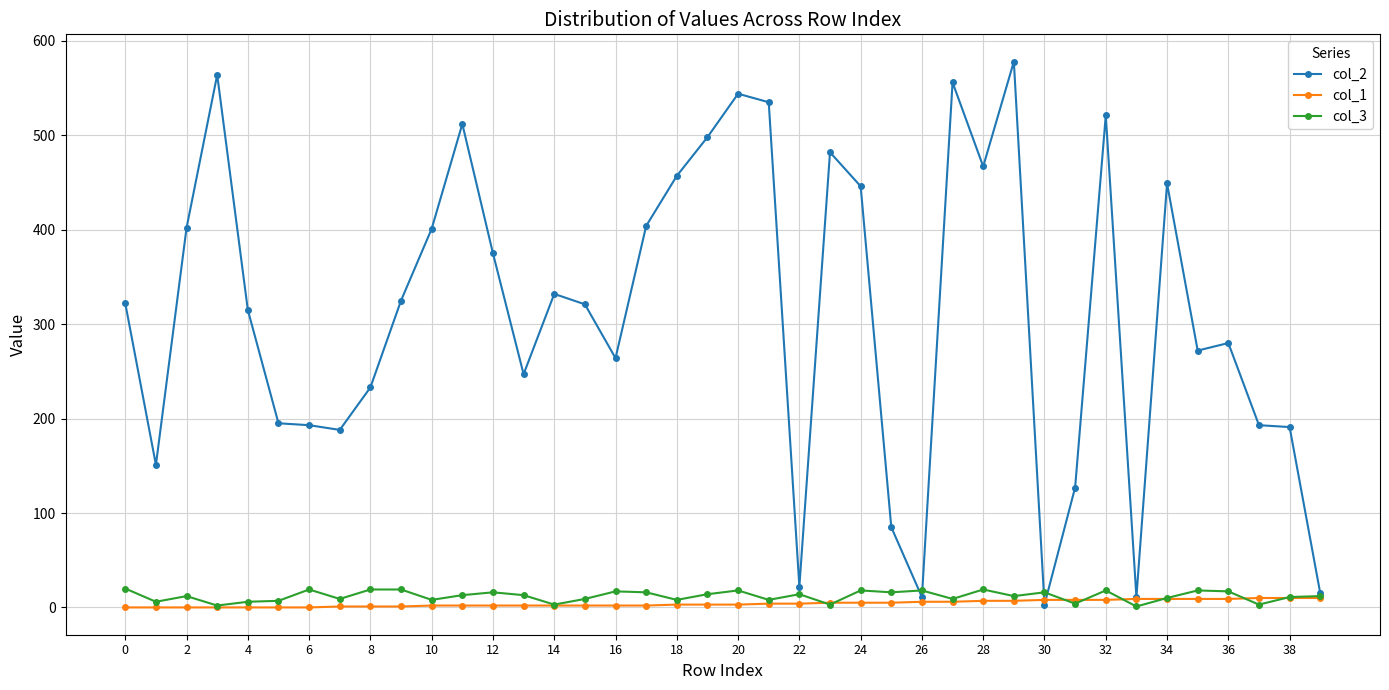

At how many categories does at least one series exceed 117?

34